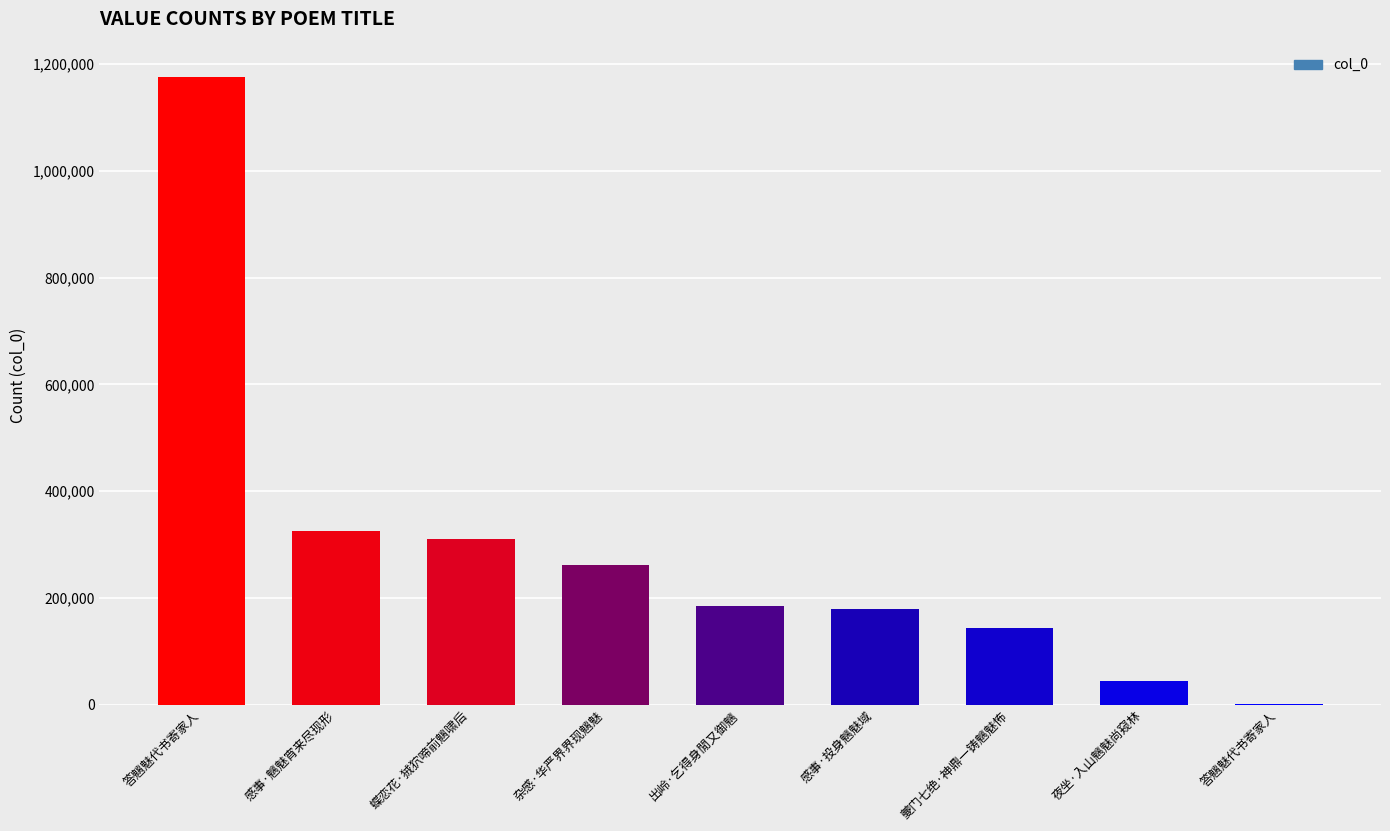

Rank the categories by value from lowest to highest.

答魑魅代书寄家人, 夜坐·入山魑魅尚窥林, 夔门七绝·神鼎一铸魑魅怖, 感事·投身魑魅域, 出岭·乞得身閒又御魑, 杂感·华严界界现魑魅, 蝶恋花·狨狖啼前魑啸后, 感事·魑魅宵来尽现形, 答魑魅代书寄家人